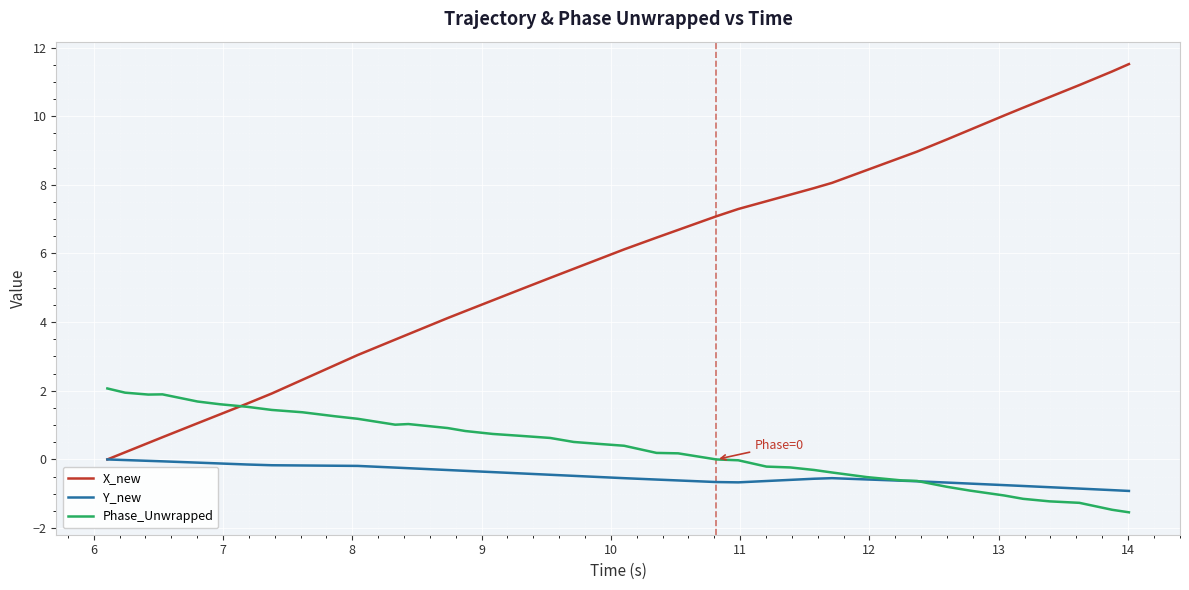

What is the maximum value shown in the chart?

11.5